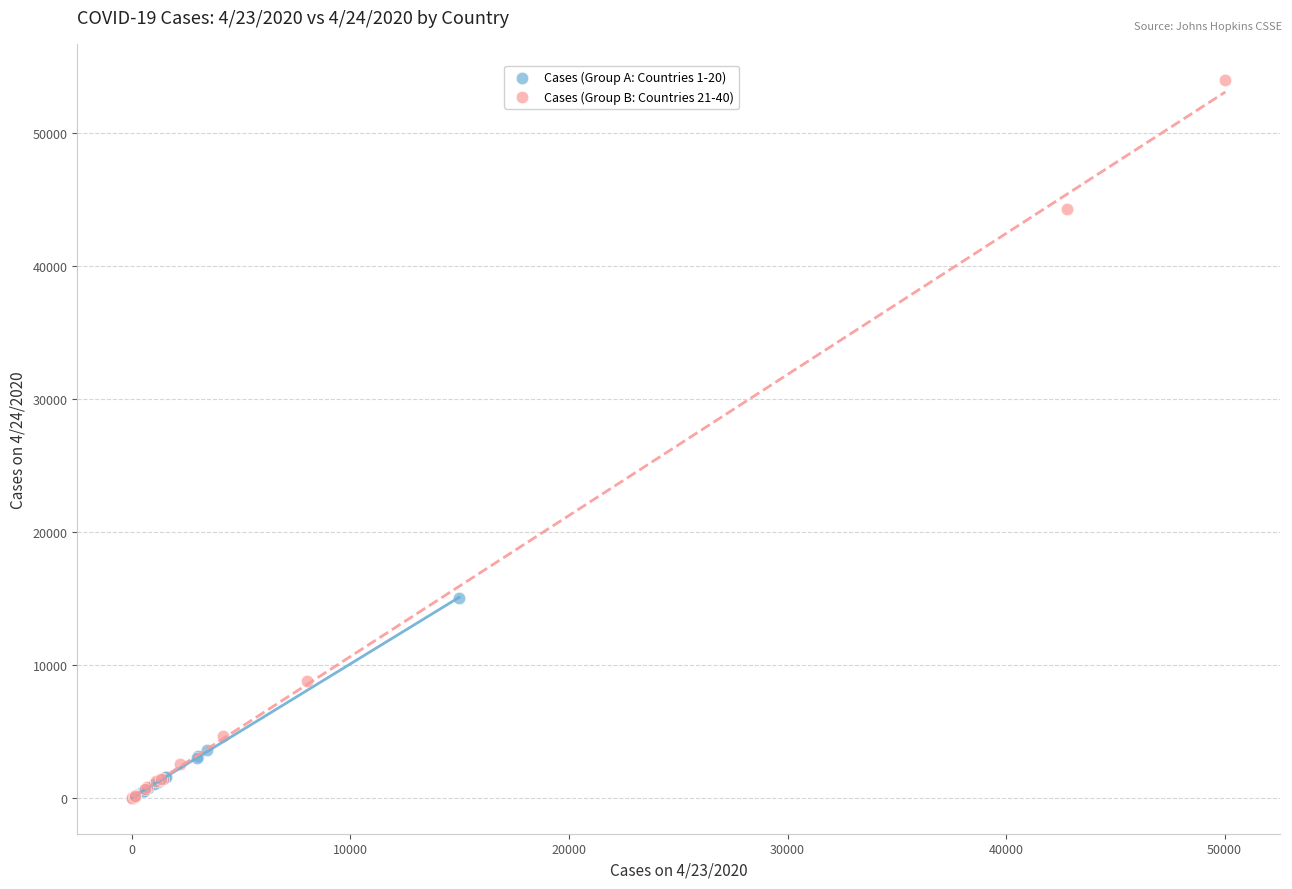

Which series contains the highest Y value?

Cases (Group B: Countries 21-40)